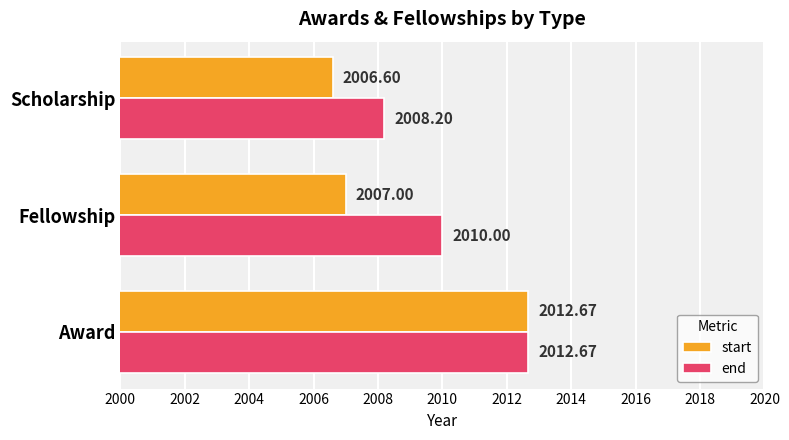

What is the sum of the start values at Scholarship and Award?

4019.3